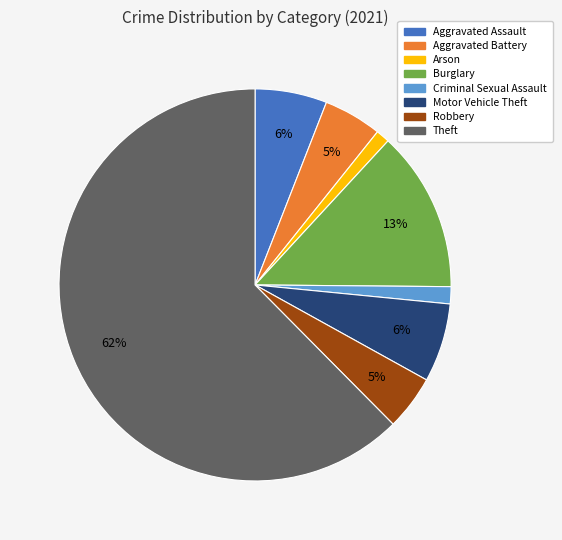

What is the largest slice in the pie chart?

Theft